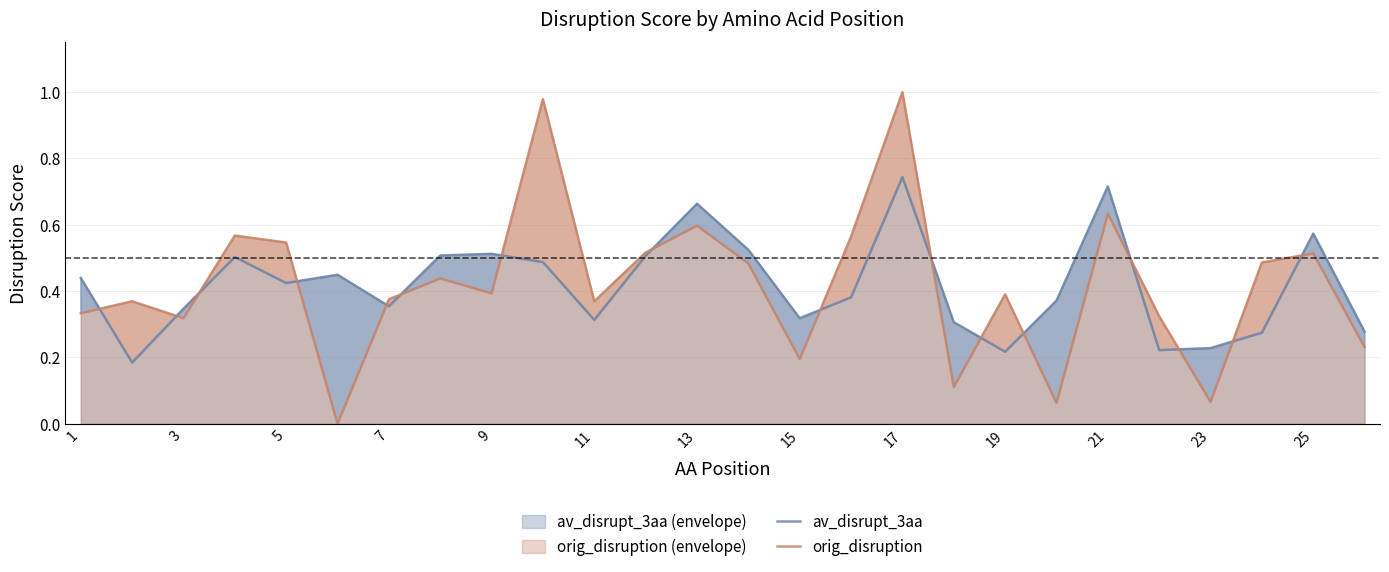

The orig_disruption series shows 1.0 at 17. True or false?

True